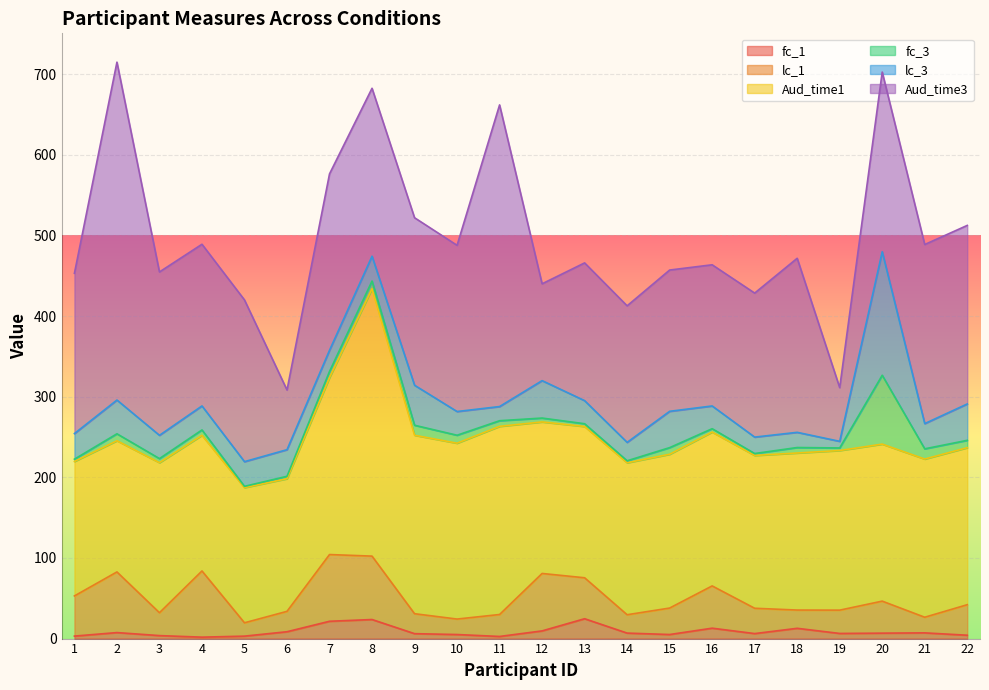

Which series has the largest range (max minus min)?

Aud_time3